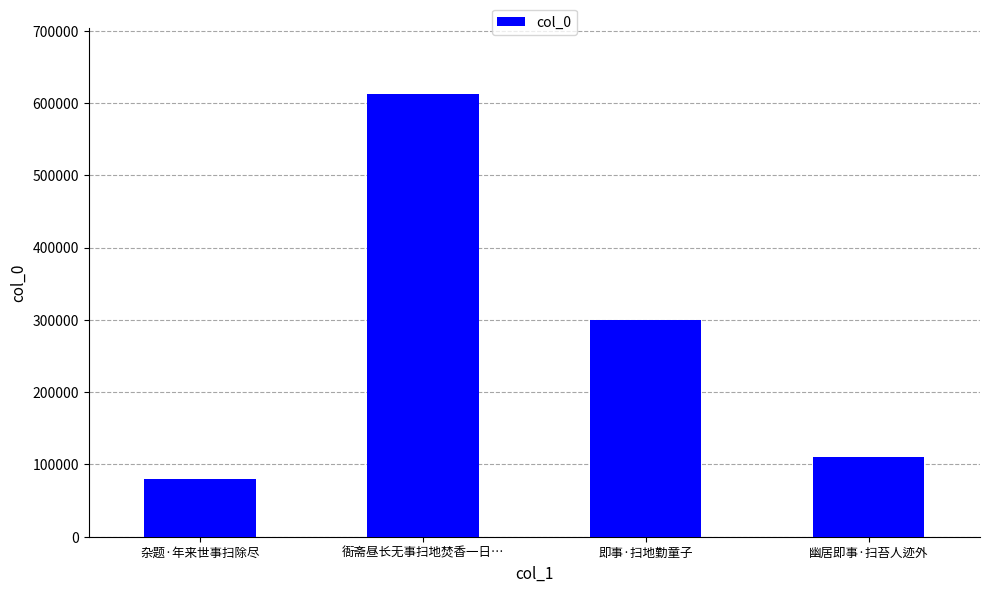

How many series are shown in this chart?

1